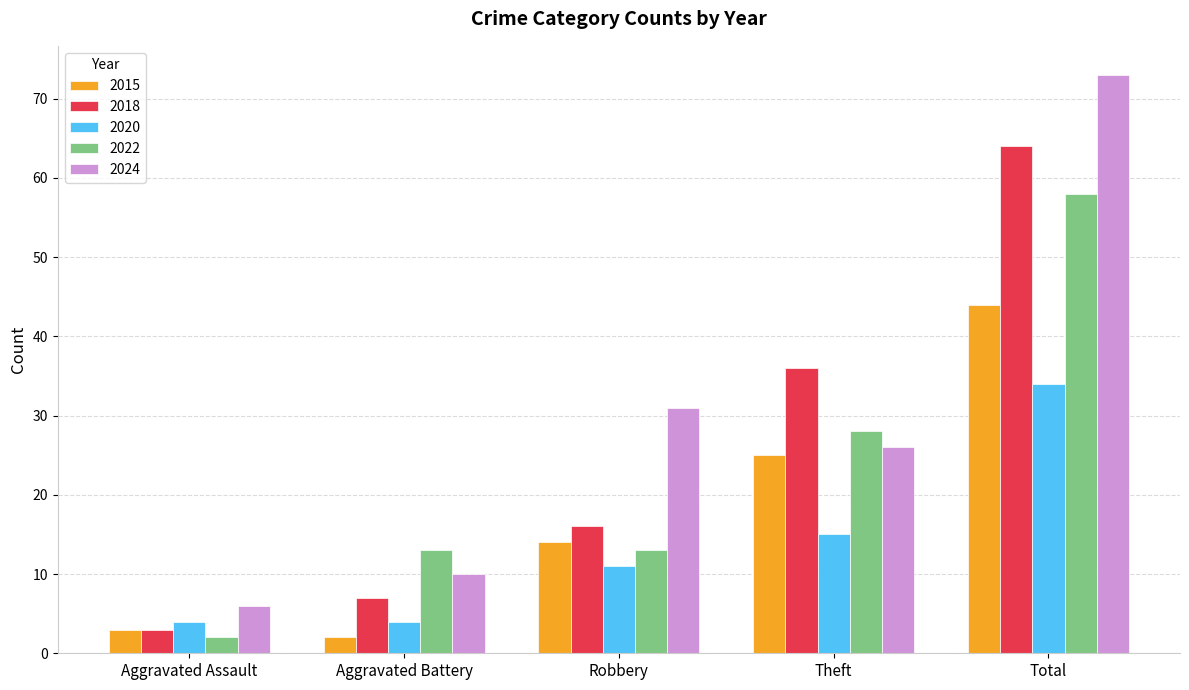

What position from the right is Aggravated Battery?

4